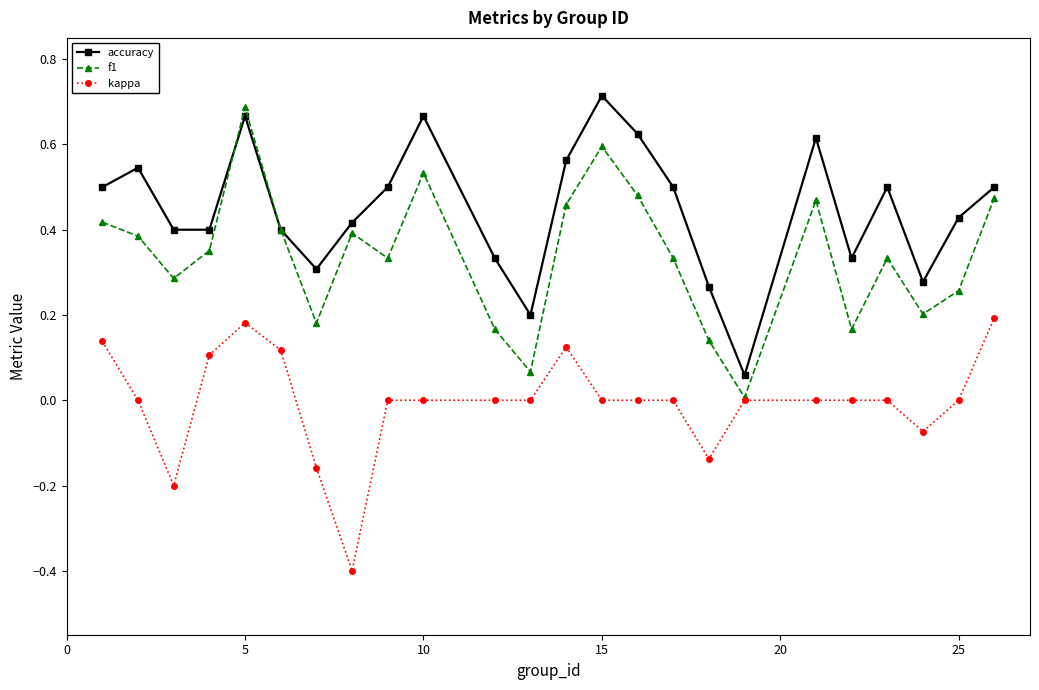

In f1, how many points are higher than both neighbors (excluding endpoints)?

6